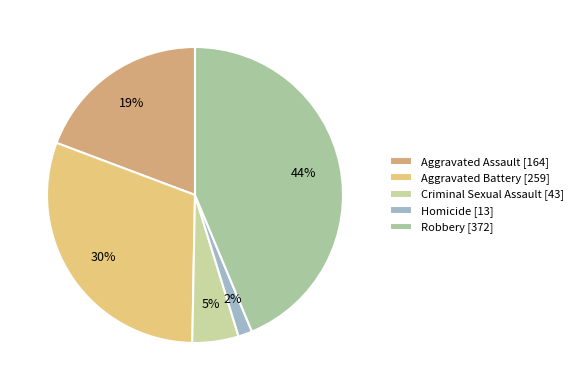

Approximately how many times larger is the value at Aggravated Assault compared to Criminal Sexual Assault?

3.8